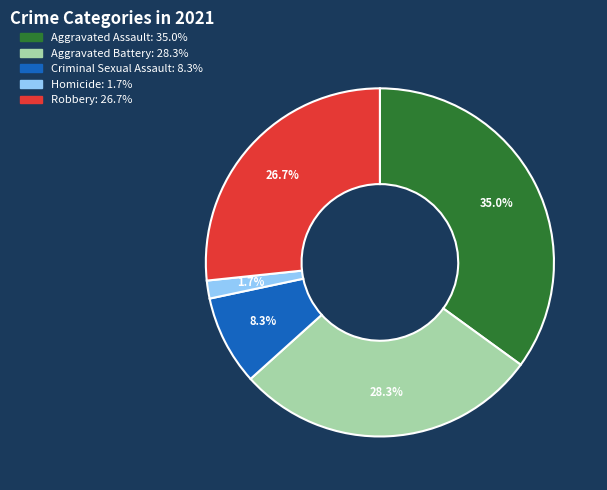

Does any single category account for the majority?

No